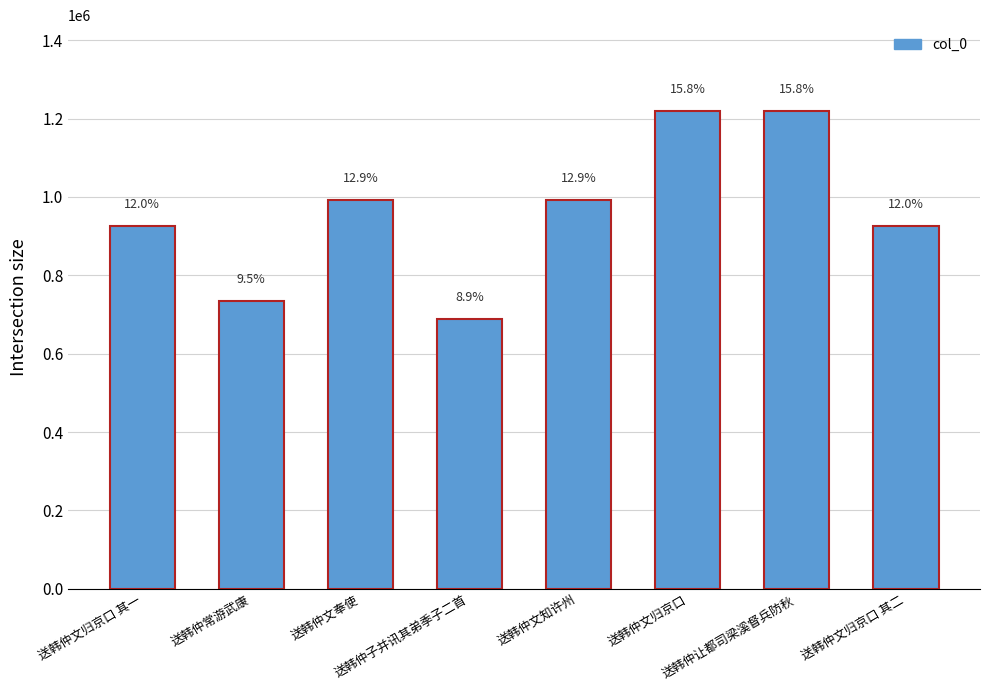

How many bars are there in total?

8